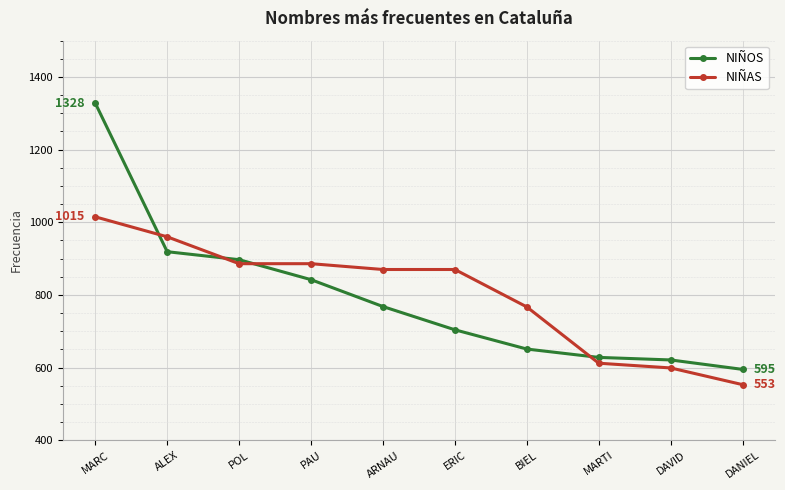

Reading right to left, extract all data points from this chart.

NIÑOS: DANIEL=595	DAVID=621	MARTI=628	BIEL=651	ERIC=704	ARNAU=768	PAU=842	POL=897	ALEX=919	MARC=1328
NIÑAS: DANIEL=553	DAVID=599	MARTI=612	BIEL=767	ERIC=870	ARNAU=870	PAU=886	POL=886	ALEX=960	MARC=1015